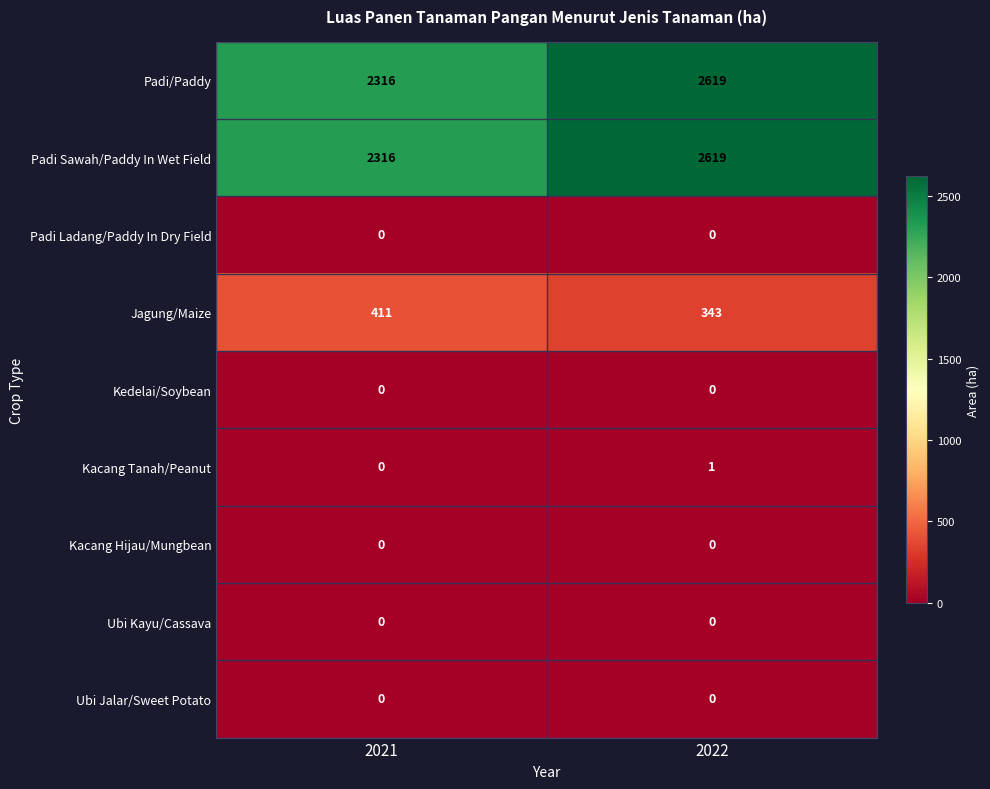

What is the difference between the highest and lowest values at 2021?

2316